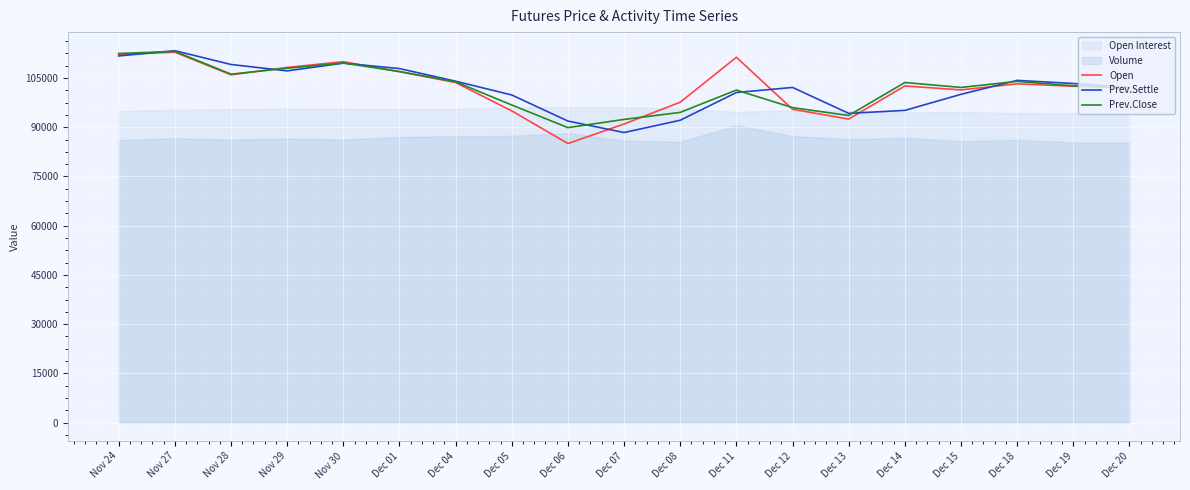

The value of Open at Nov 27 is 112900. True or false?

True